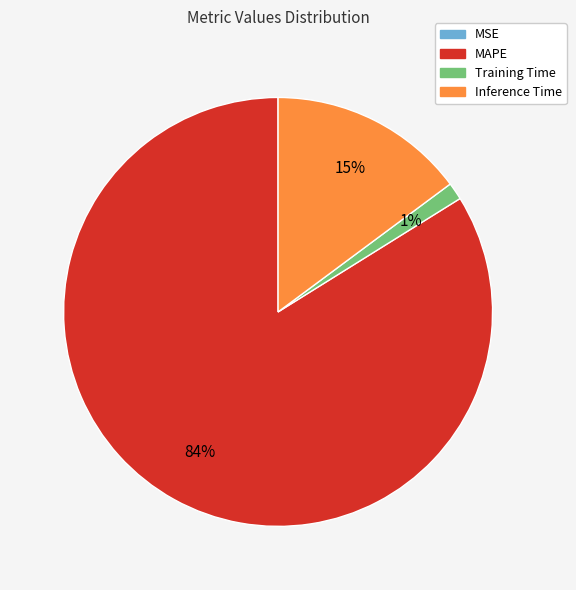

Do MAPE and Inference Time together represent more than half of the pie?

Yes